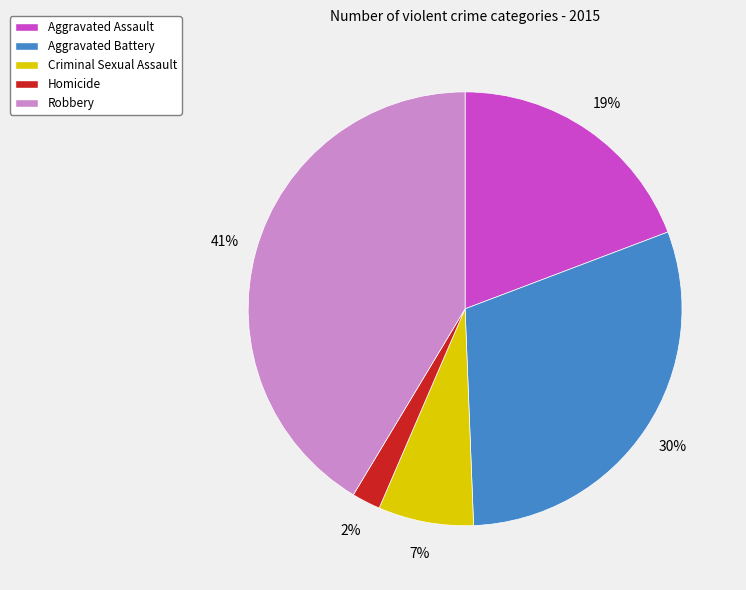

What percentage is the Robbery slice, to the nearest percent?

41%